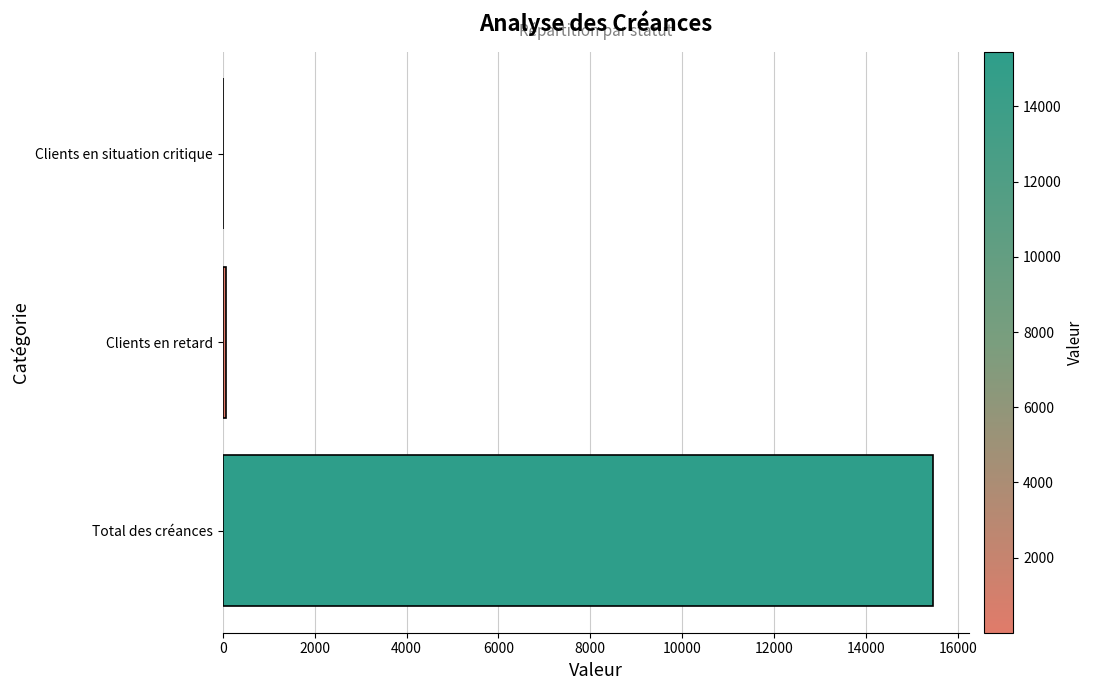

At which label is the value closest to 7728?

Clients en retard